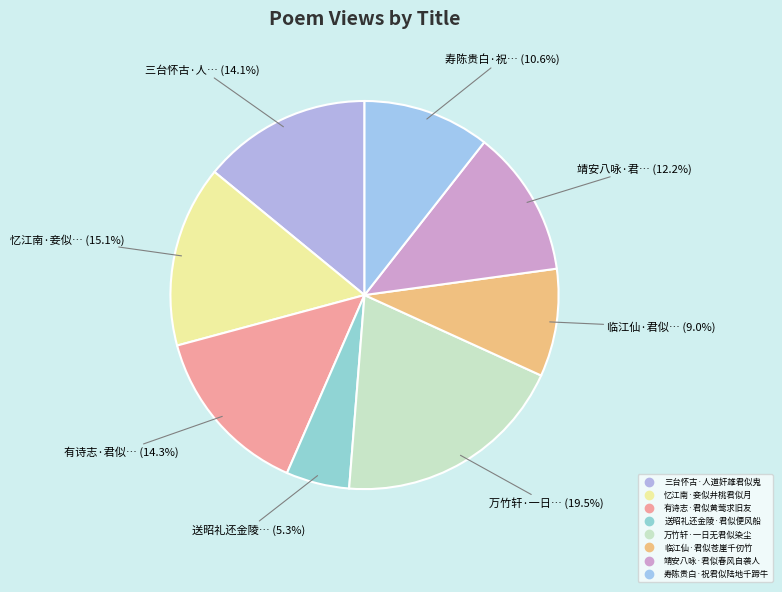

Is 忆江南·妾似井桃君似月 the majority of the pie?

No